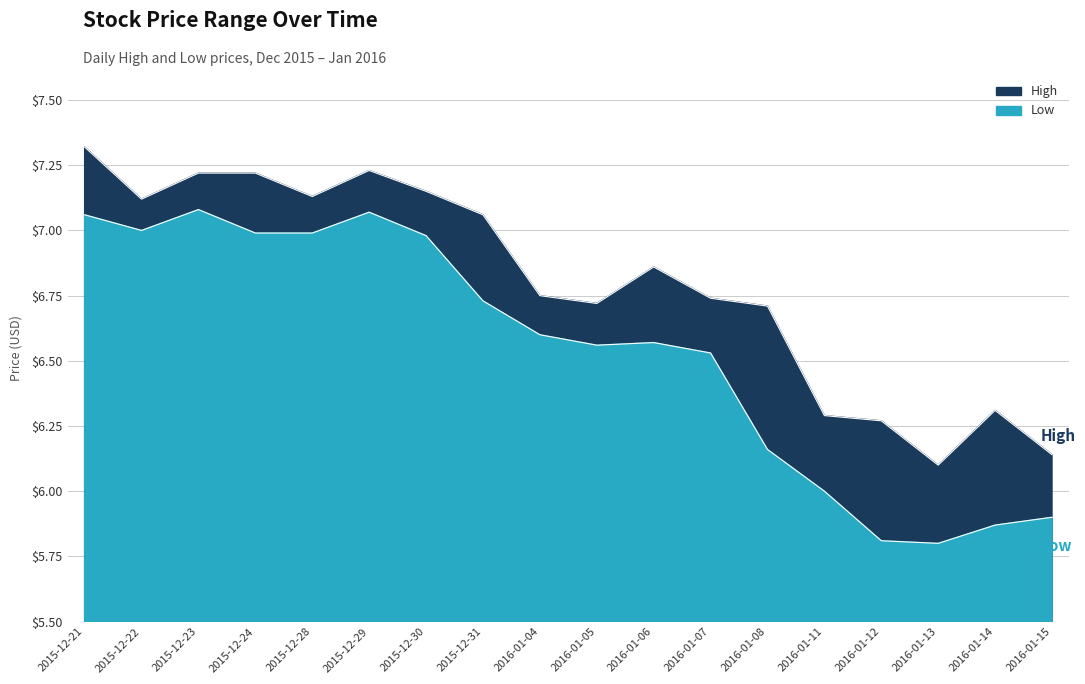

True or false: High has more than 2 interior local peaks.

True